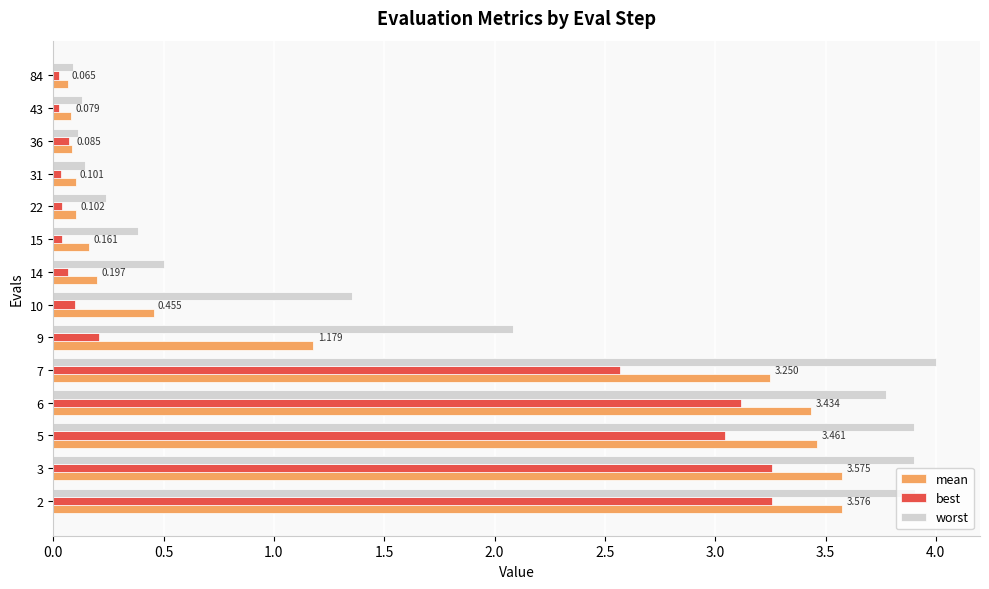

Rank the series by their maximum value, from lowest to highest.

best, mean, worst